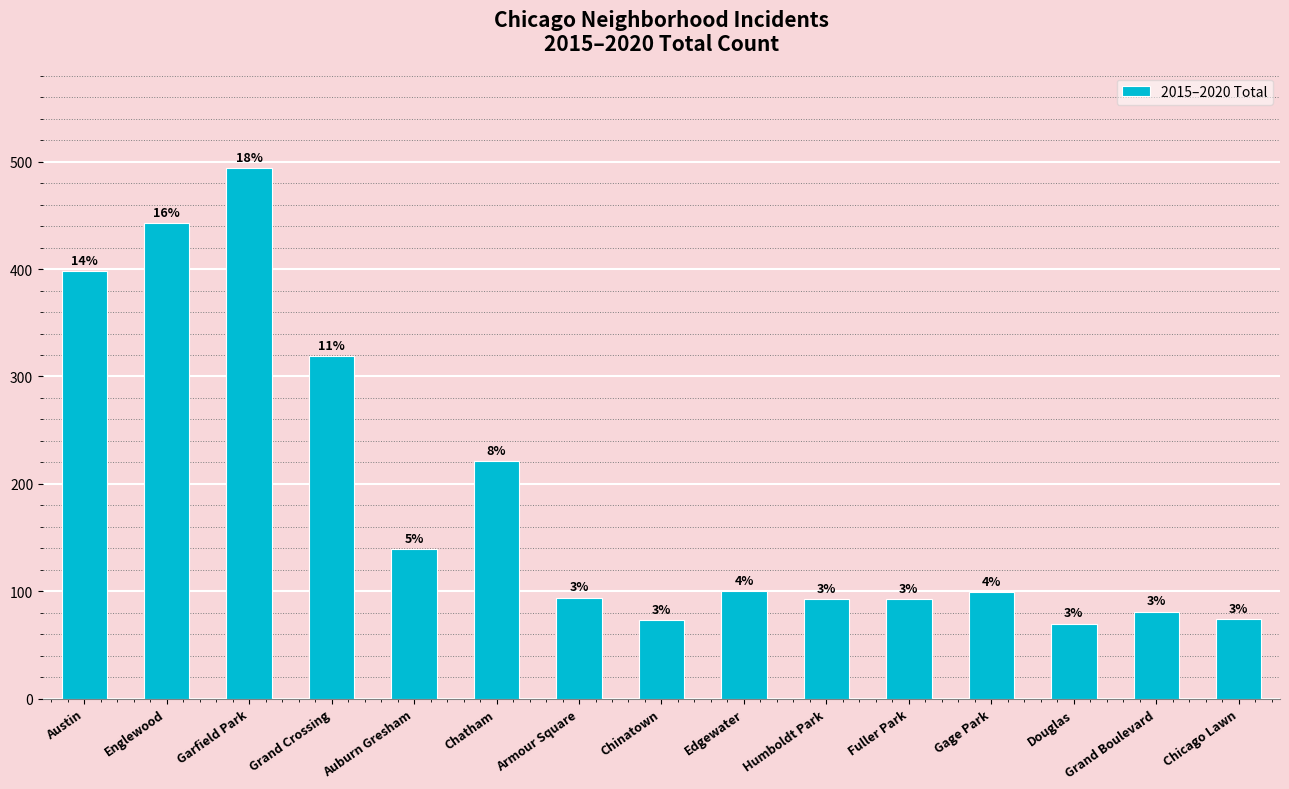

What is the maximum value shown in the chart?

494